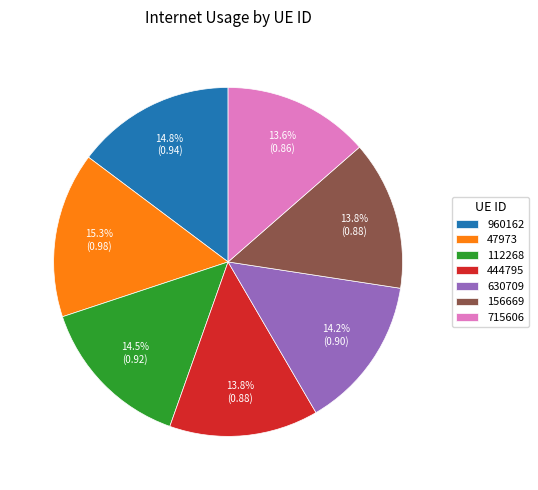

How much of the chart is everything except 444795?

86.2%